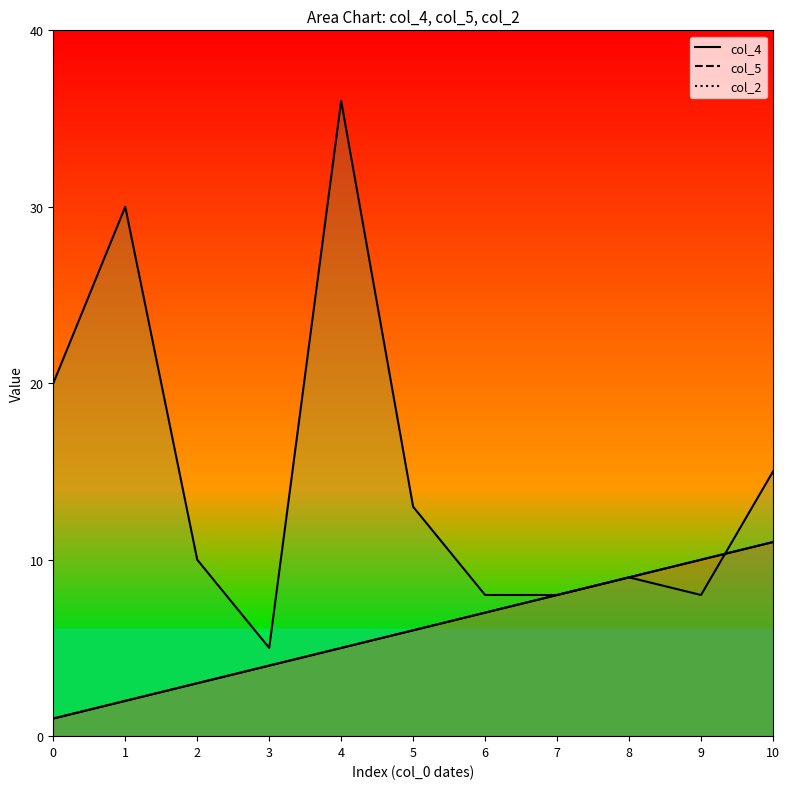

What is the average value of the col_2 series?

15